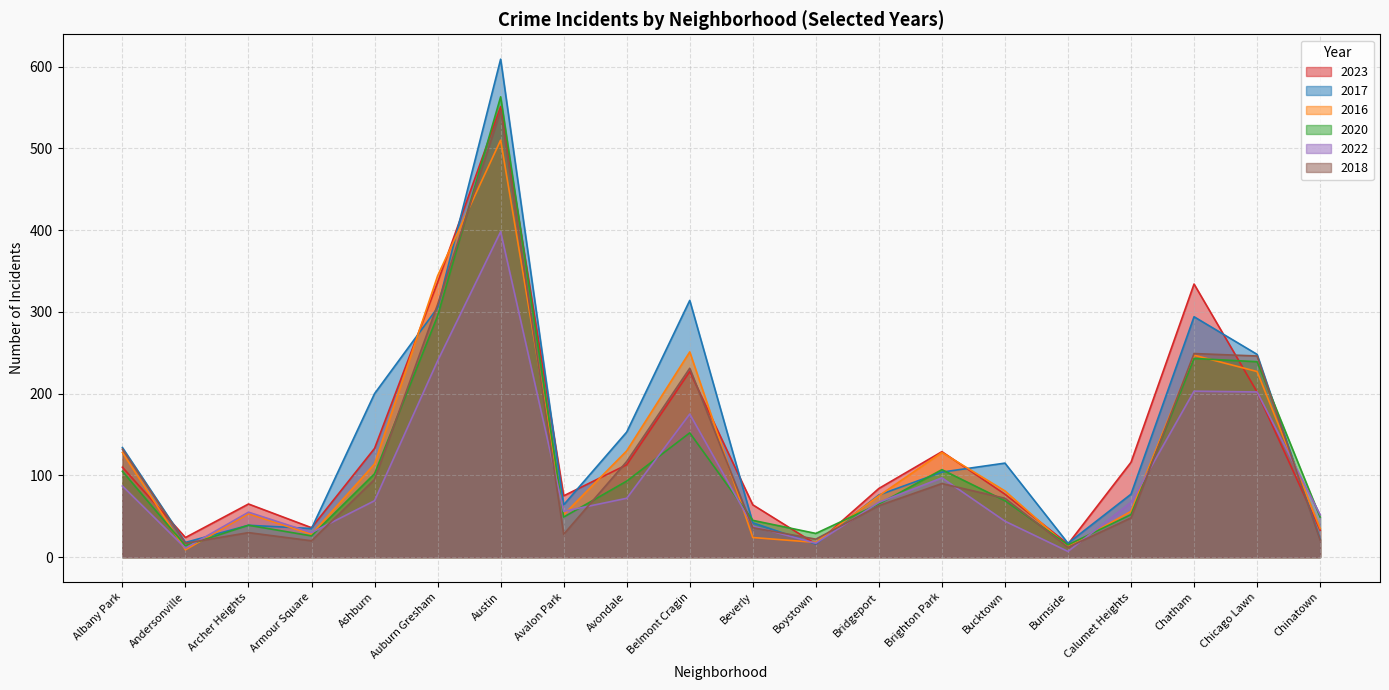

What is the smallest value displayed?

7